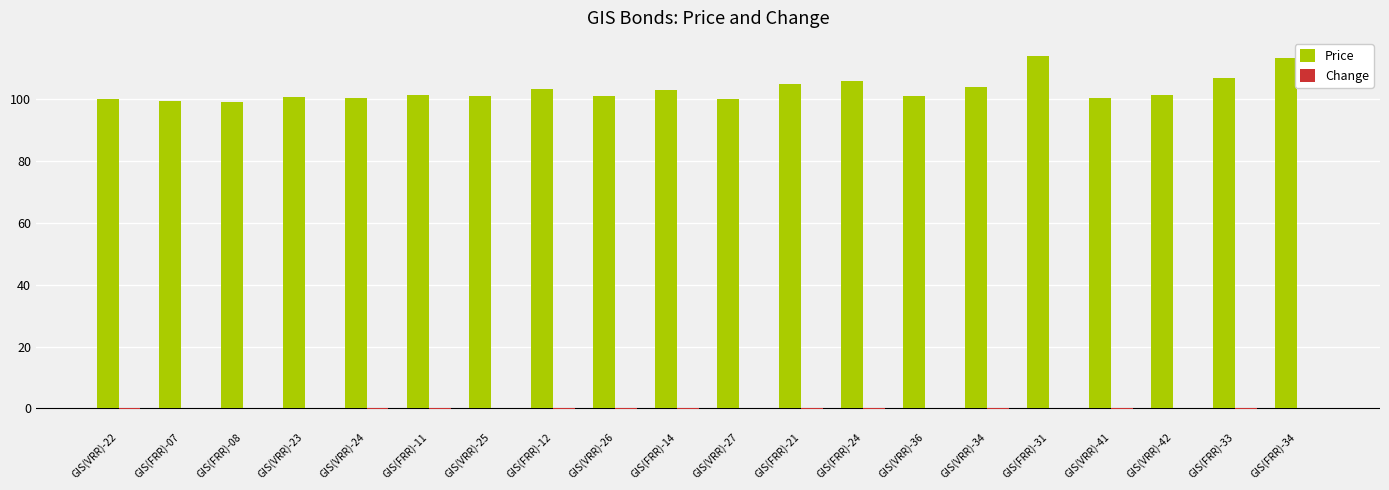

What is the sum of all Price values?

2061.1